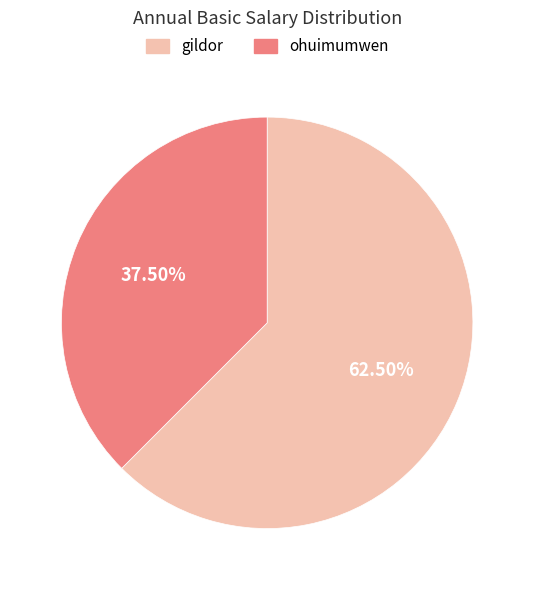

To the nearest percent, what is the difference between the largest and smallest slice percentages?

25%